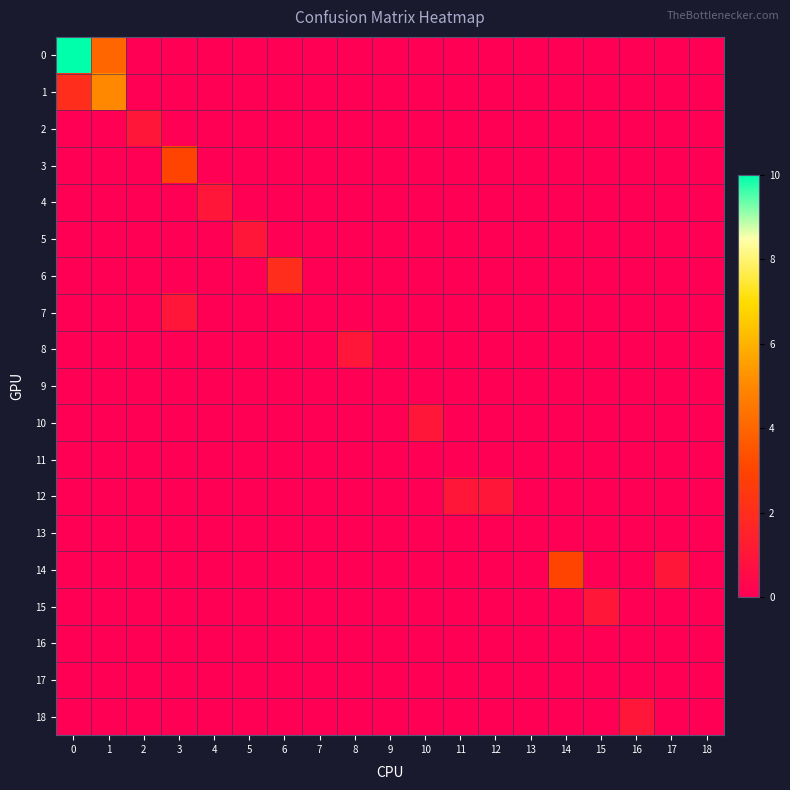

What is the total value across all series at 12?

1